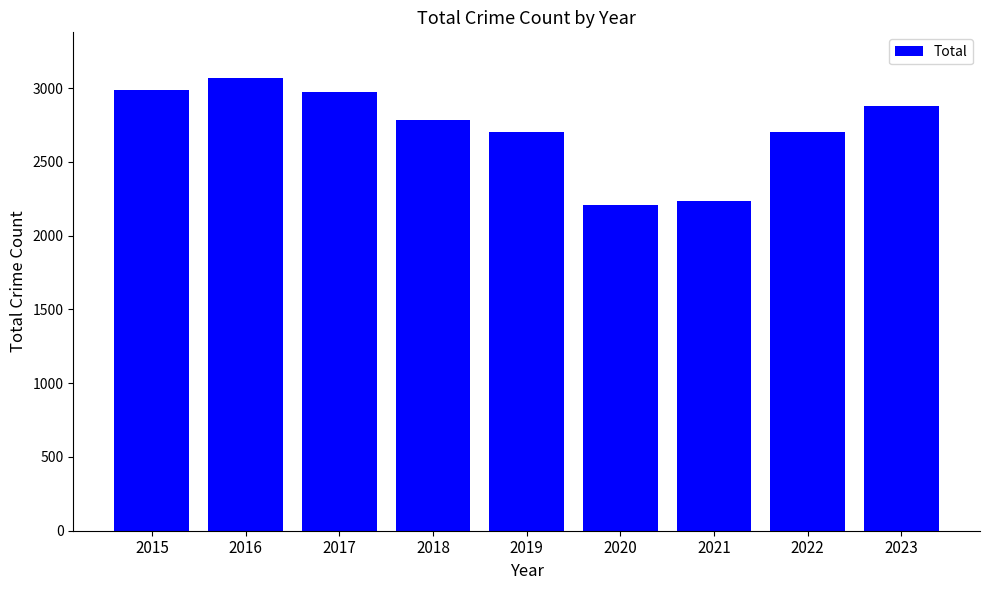

At which category does the chart reach its peak across all series?

2016